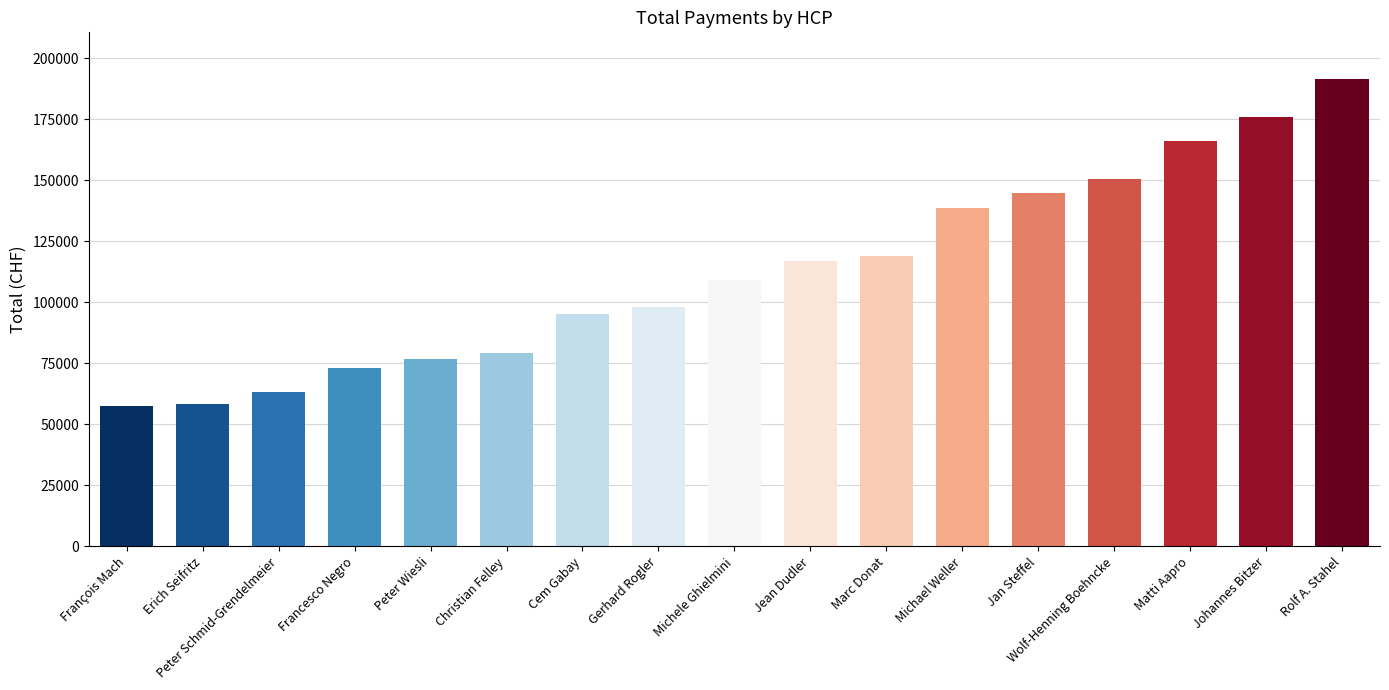

What is the average value?

112614.4